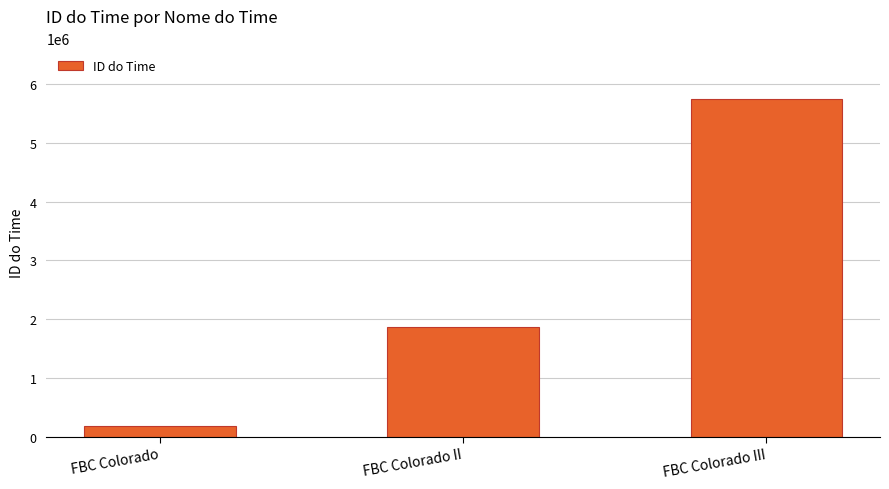

Between FBC Colorado II and FBC Colorado III, which is larger?

FBC Colorado III